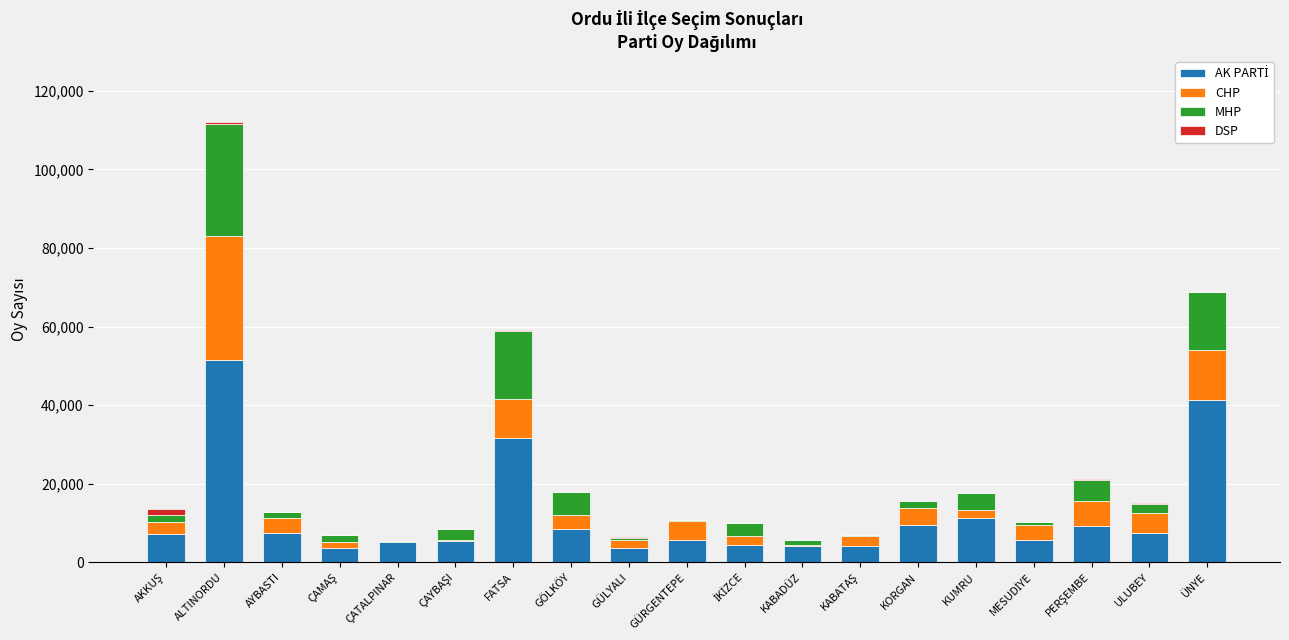

What is the maximum value for AK PARTİ?

51386